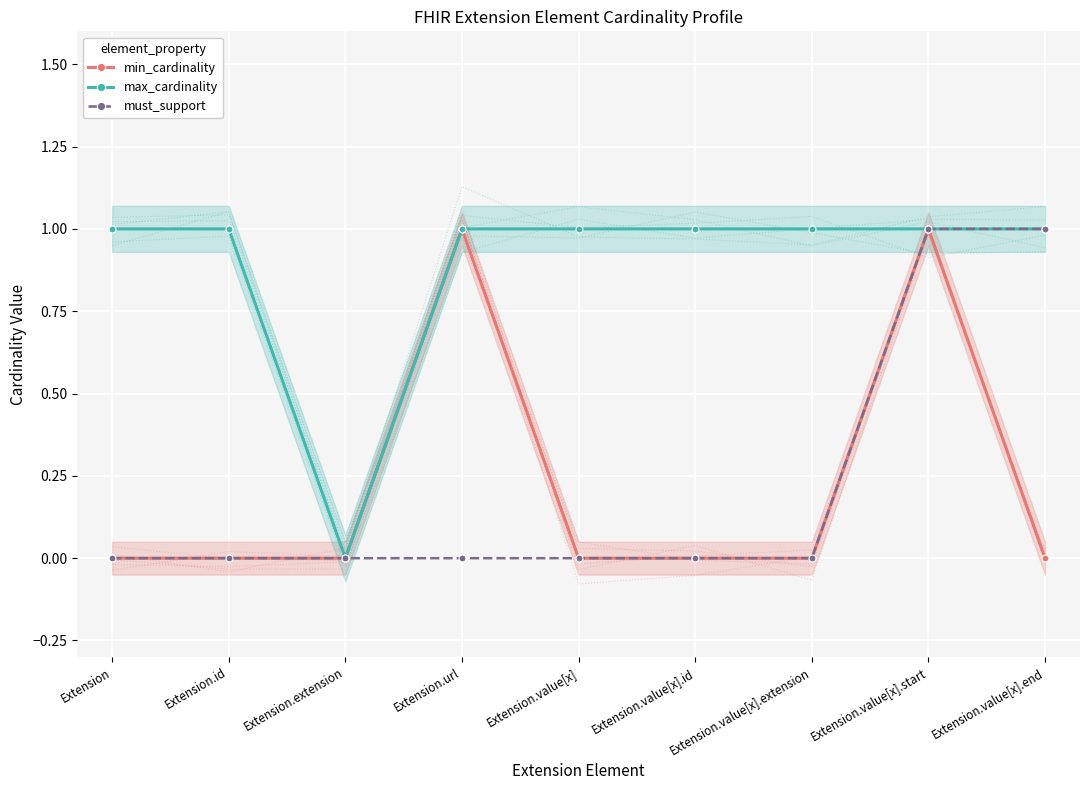

What is the label of the 7th point from the right?

Extension.extension